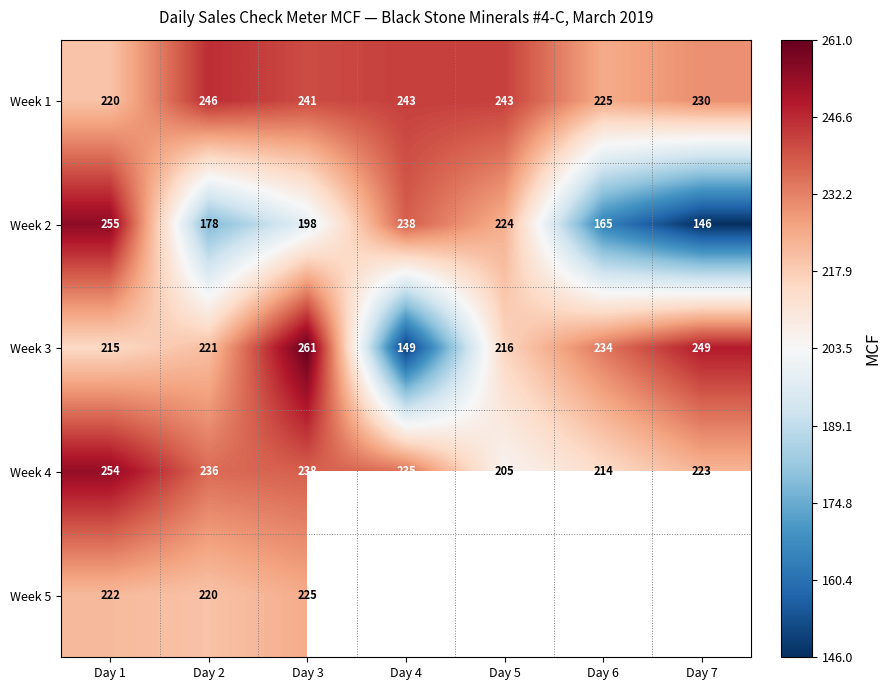

Between Day 1 and Day 2, which series saw the biggest shift?

Week 2